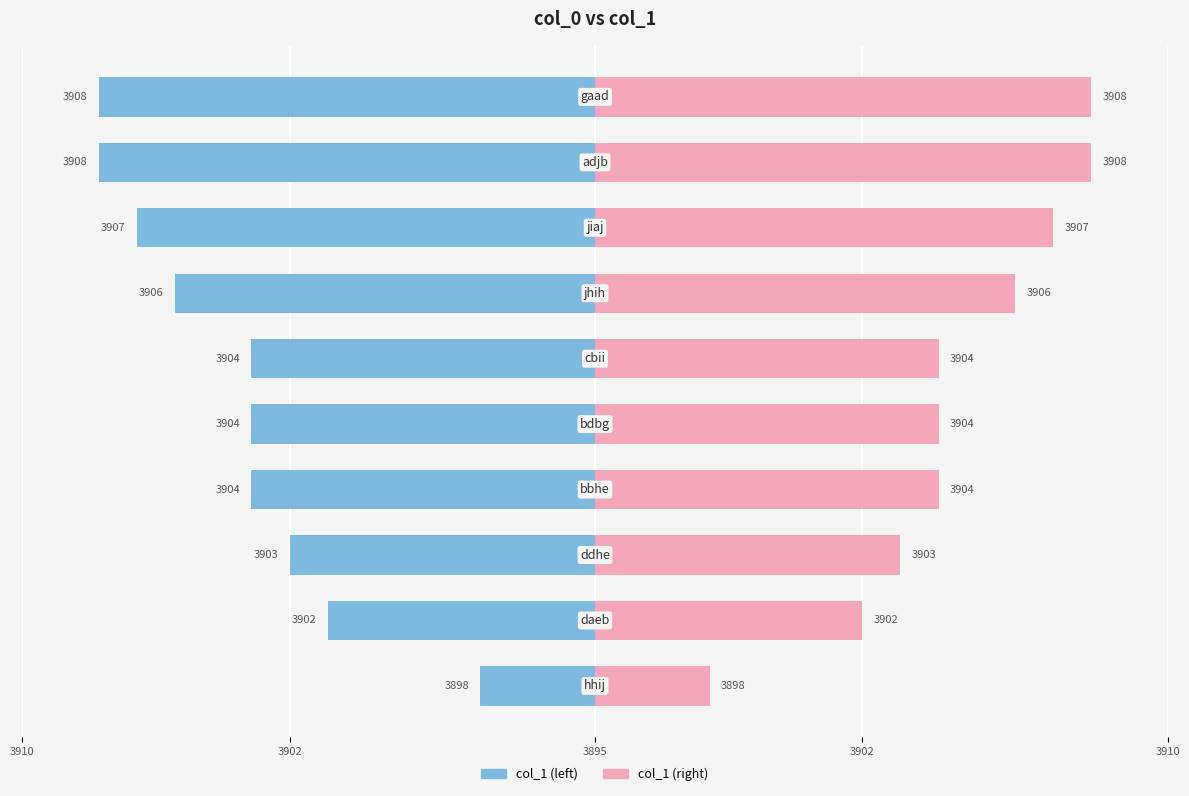

Where does the col_1 (left) series first go above -9?

3910